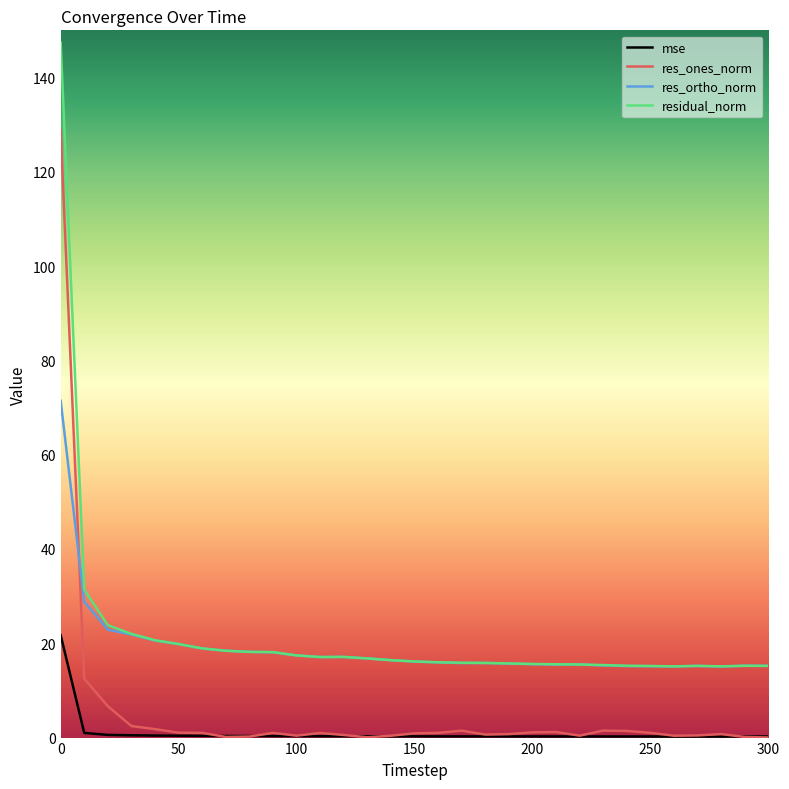

What is the difference between the maximum and minimum values in the res_ortho_norm series?

56.4